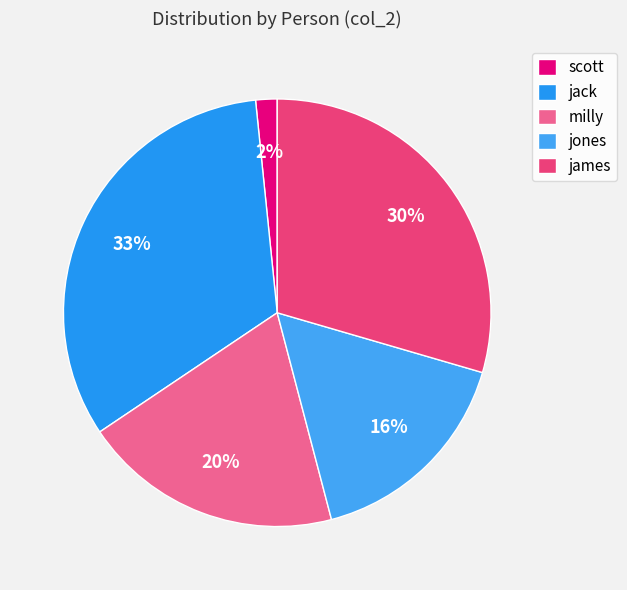

What is the ratio of the value at jack to the value at milly?

1.7